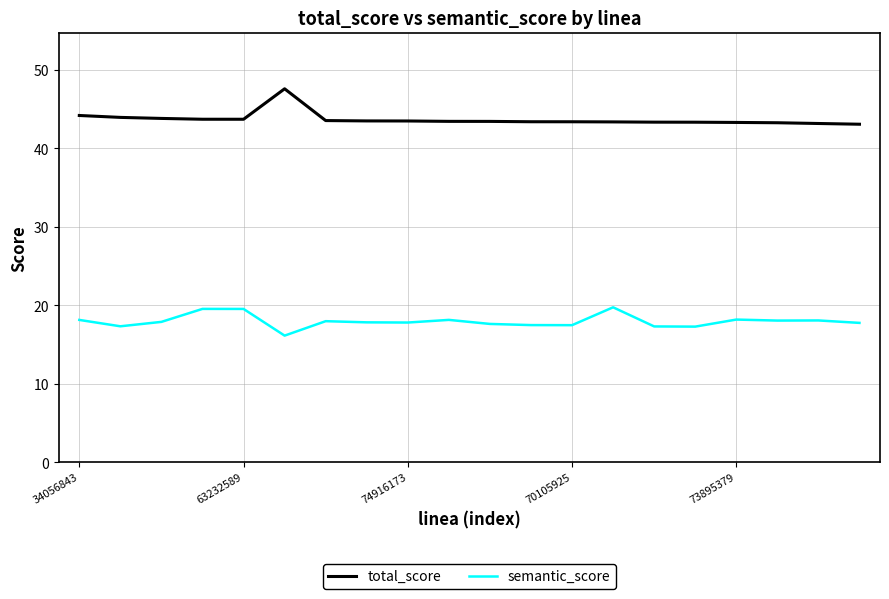

True or false: total_score and semantic_score cross at least once.

False